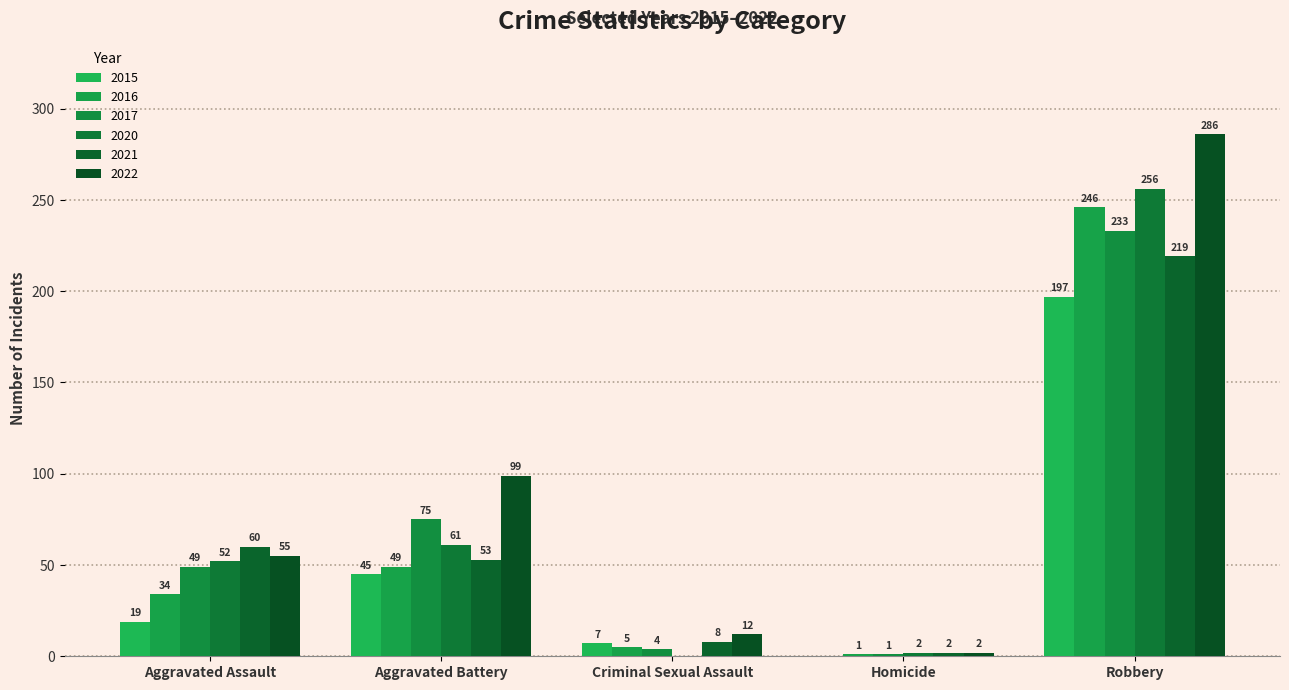

Which has a higher value, Robbery or Aggravated Assault?

Robbery